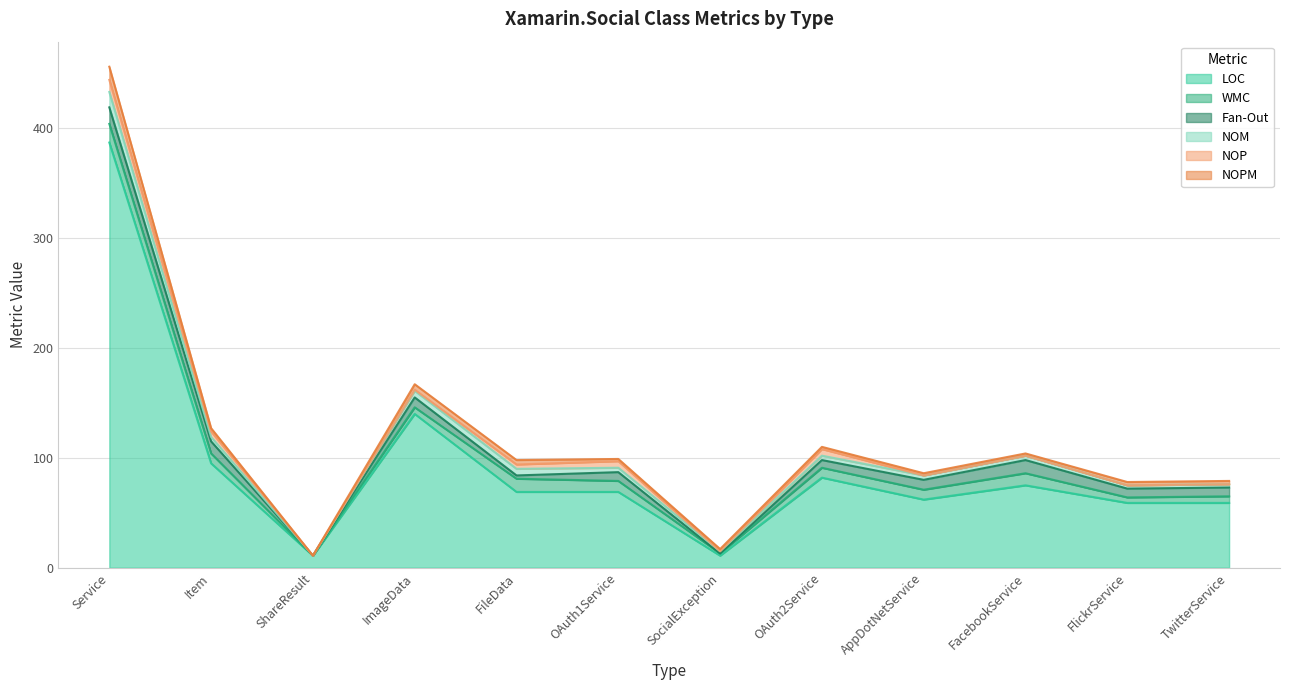

Reading left to right, extract all data points from this chart.

LOC: 387	95	11	140	69	69	11	82	62	75	59	59
WMC: 17	9	0	6	12	10	2	9	9	11	5	6
Fan-Out: 15	11	0	9	3	8	0	7	9	12	8	8
NOM: 14	4	0	6	6	4	2	4	4	4	3	3
NOP: 11	5	0	1	4	6	0	6	0	0	0	0
NOPM: 12	3	0	5	4	2	2	2	2	2	3	3